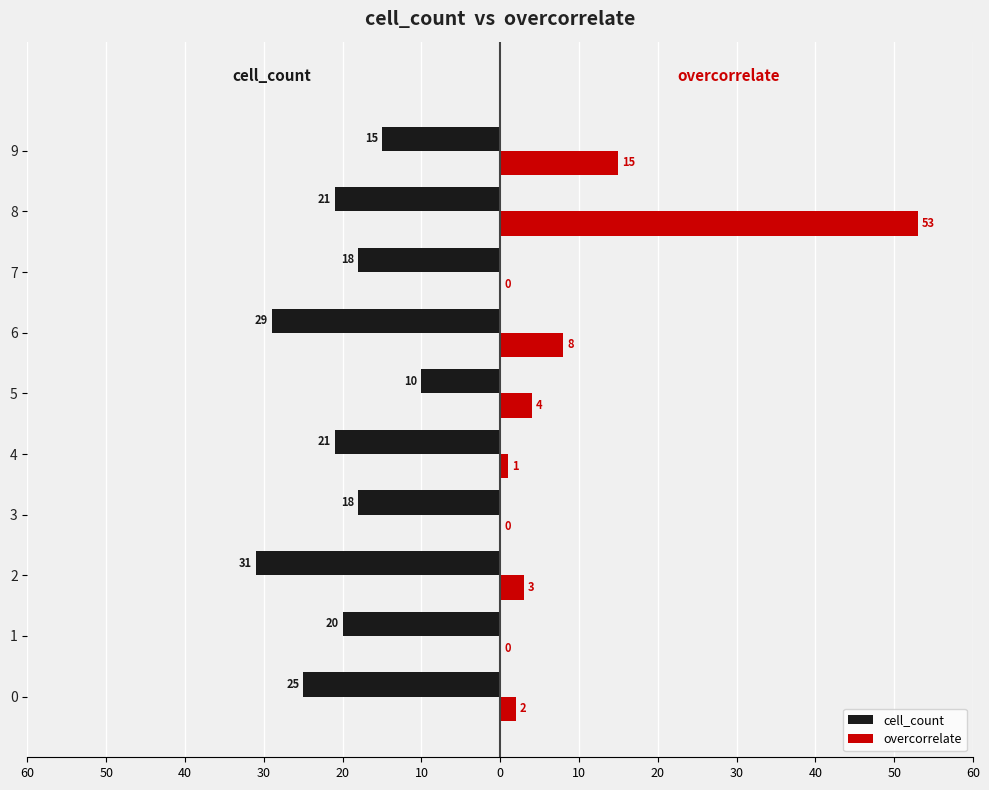

Rank the series by their maximum value, from highest to lowest.

overcorrelate, cell_count